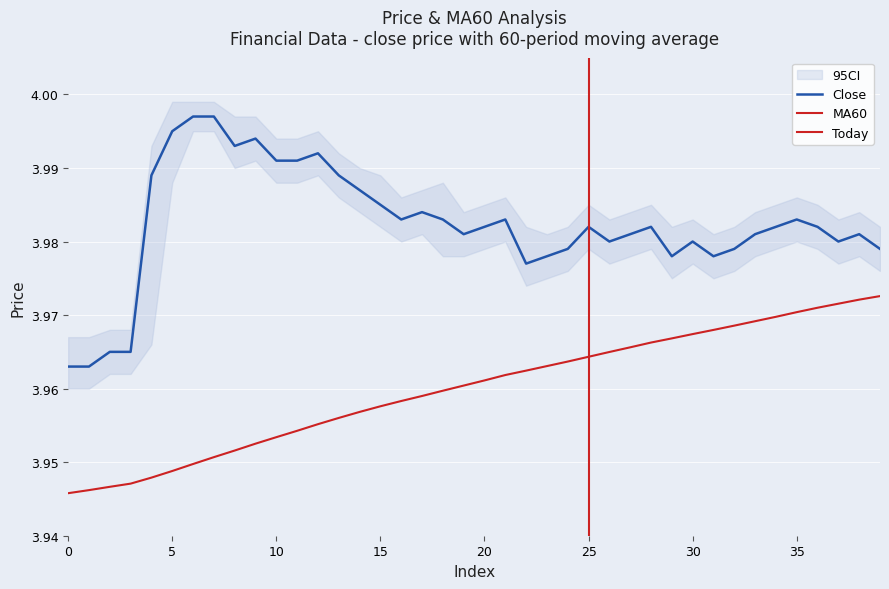

Reading left to right, list all the values displayed in this chart.

close: 0=4.0	1=4.0	2=4.0	3=4.0	4=4.0	5=4.0	6=4.0	7=4.0	8=4.0	9=4.0	10=4.0	11=4.0	12=4.0	13=4.0	14=4.0	15=4.0	16=4.0	17=4.0	18=4.0	19=4.0	20=4.0	21=4.0	22=4.0	23=4.0	24=4.0	25=4.0	26=4.0	27=4.0	28=4.0	29=4.0	30=4.0	31=4.0	32=4.0	33=4.0	34=4.0	35=4.0	36=4.0	37=4.0	38=4.0	39=4.0
MA60: 0=3.9	1=3.9	2=3.9	3=3.9	4=3.9	5=3.9	6=3.9	7=4.0	8=4.0	9=4.0	10=4.0	11=4.0	12=4.0	13=4.0	14=4.0	15=4.0	16=4.0	17=4.0	18=4.0	19=4.0	20=4.0	21=4.0	22=4.0	23=4.0	24=4.0	25=4.0	26=4.0	27=4.0	28=4.0	29=4.0	30=4.0	31=4.0	32=4.0	33=4.0	34=4.0	35=4.0	36=4.0	37=4.0	38=4.0	39=4.0